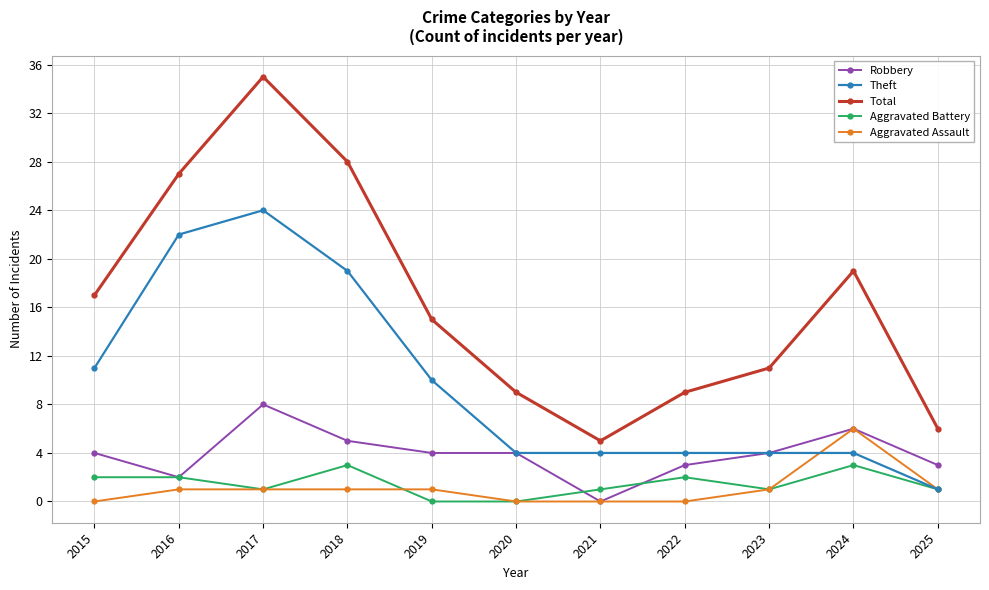

Does the chart display data point markers on the line(s)?

Yes